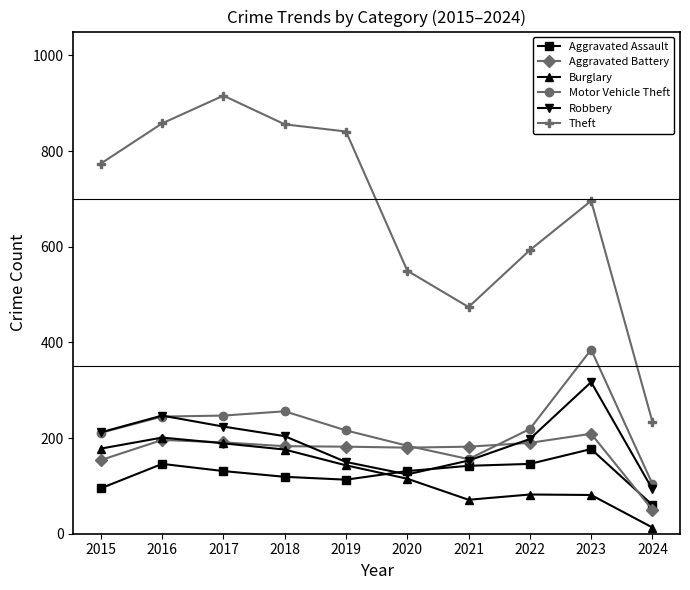

What is the greatest value displayed?

916